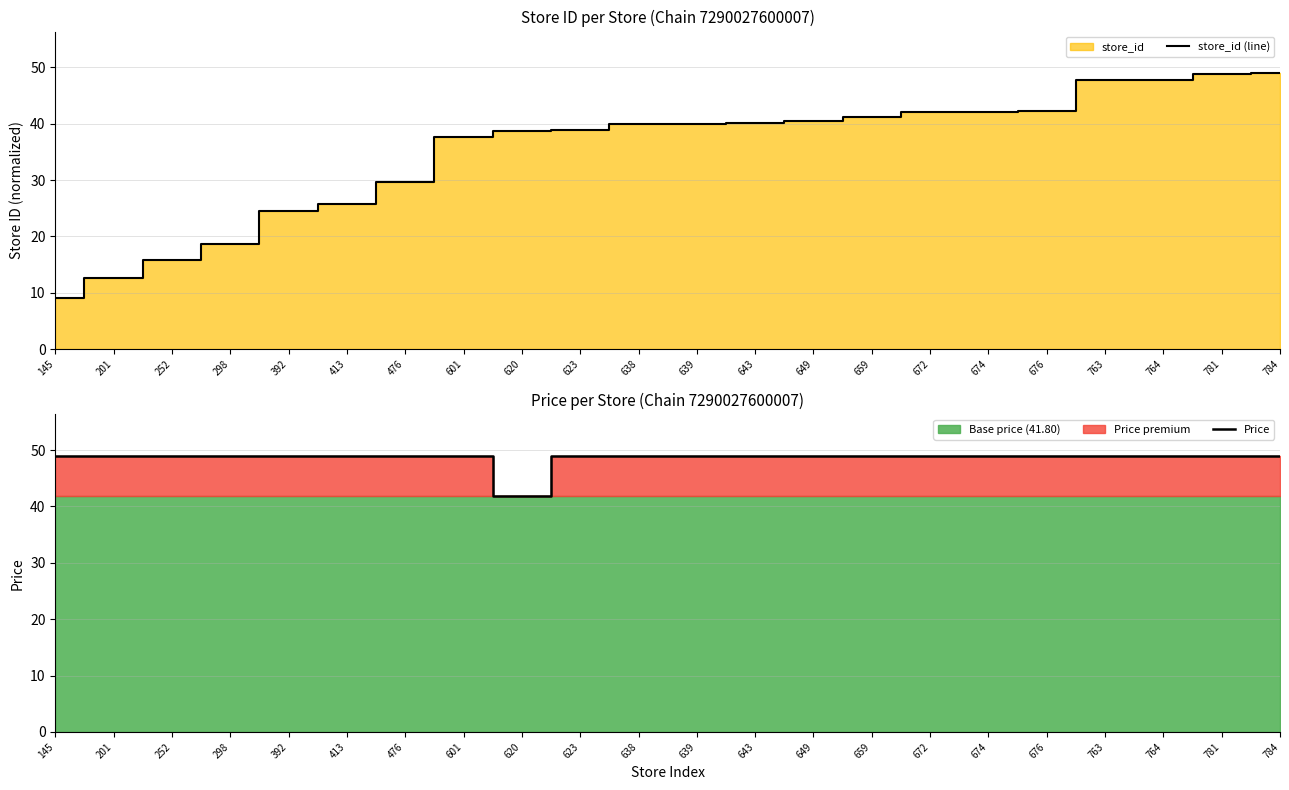

What is the highest value of the store_id (line) series?

49.0